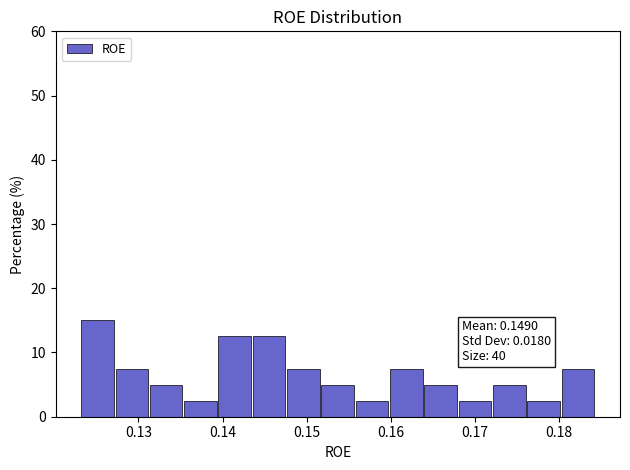

Over which range of the x-axis is the bar tallest?

0.123 to 0.127